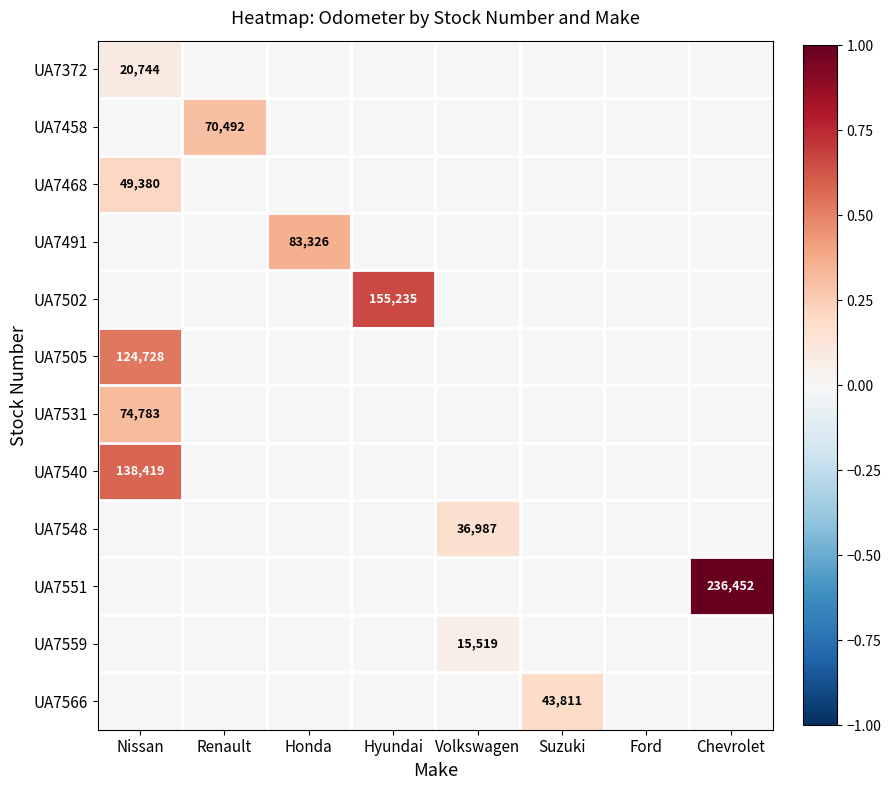

At how many categories does at least one series exceed 0?

7